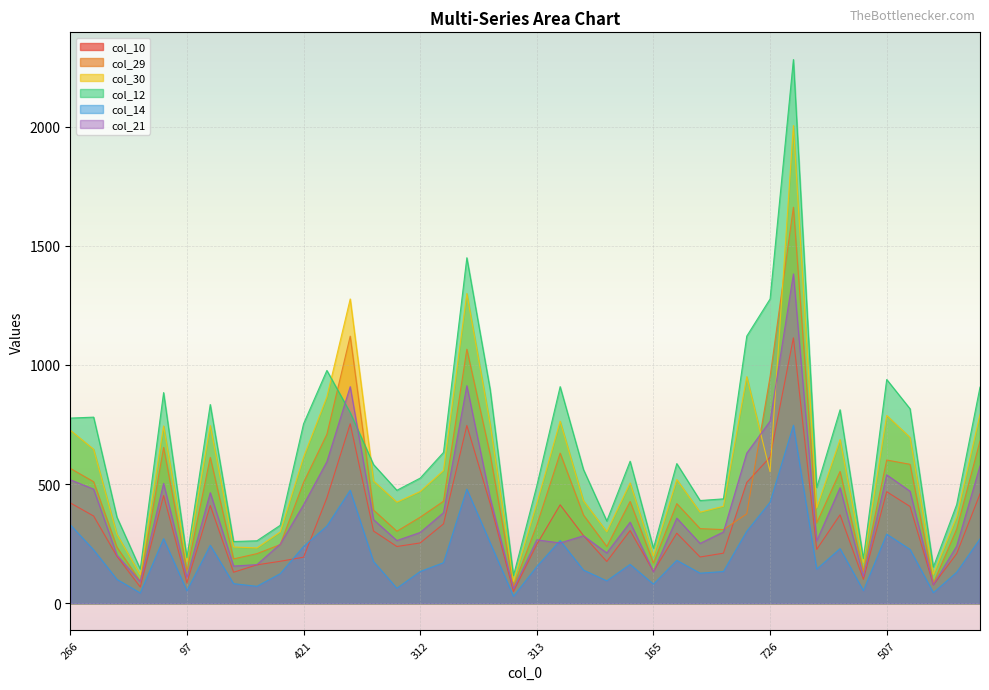

What is the sum of the col_29 values at 60 and 350?

462